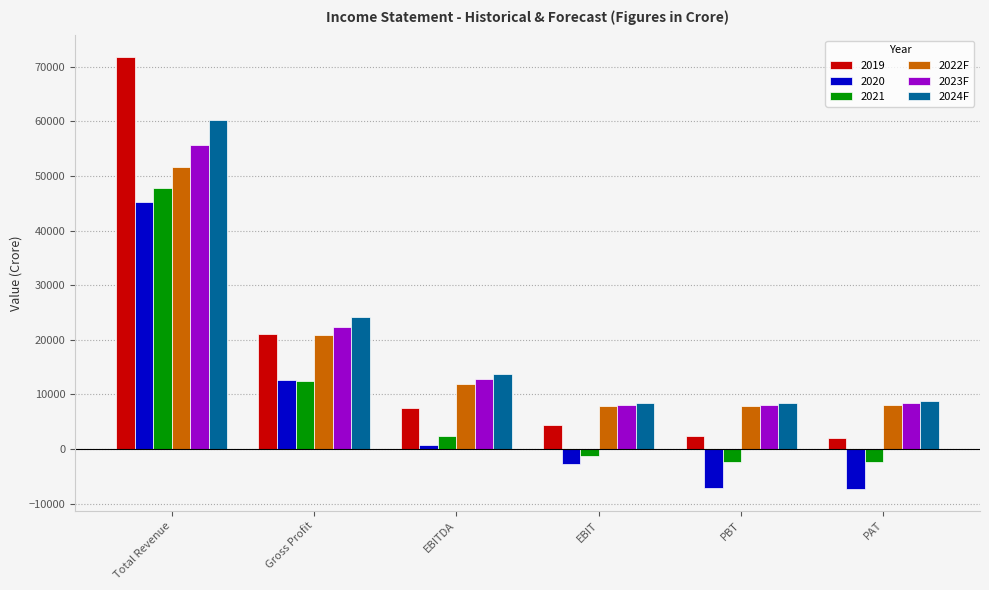

The 2022F series shows 13784.6 at EBIT. True or false?

False